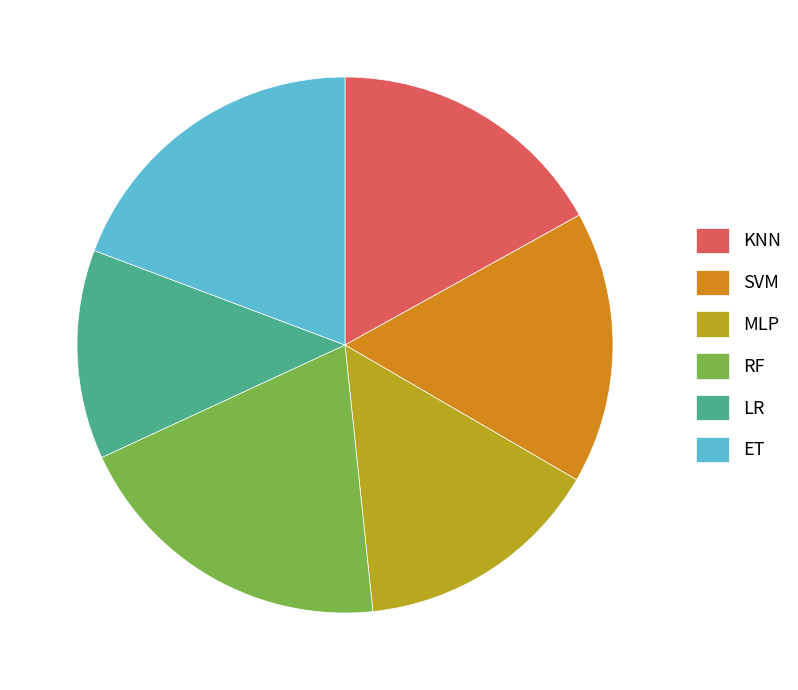

How many slices are in this pie chart?

6